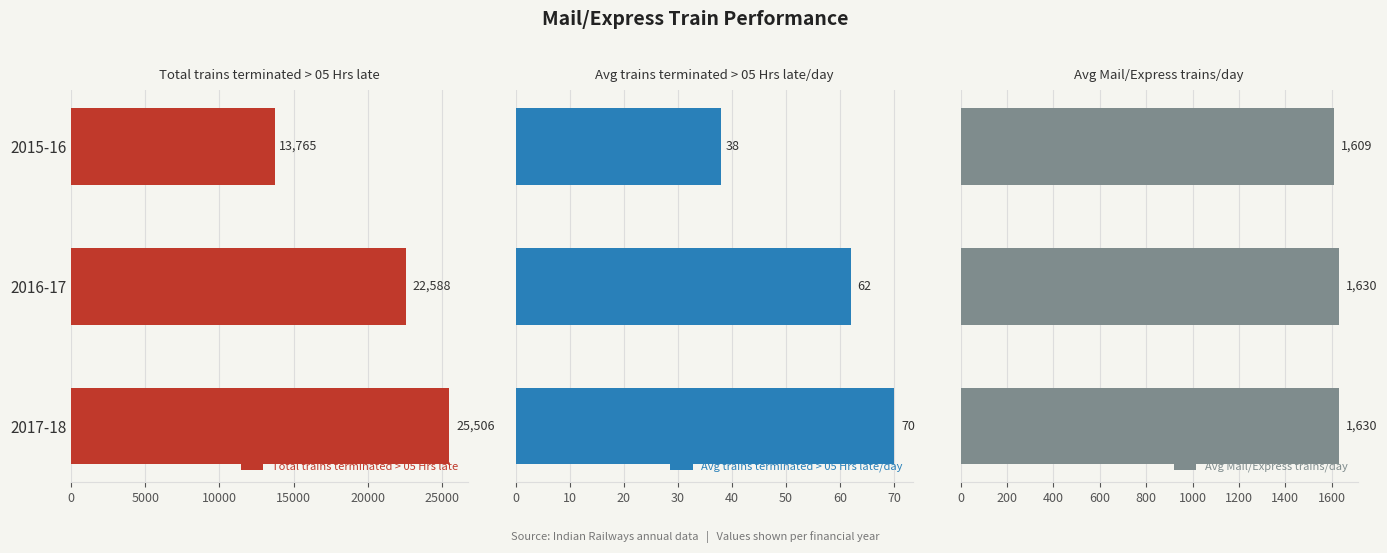

Where is Total trains terminated > 05 Hrs late nearest to the value 19635?

2016-17